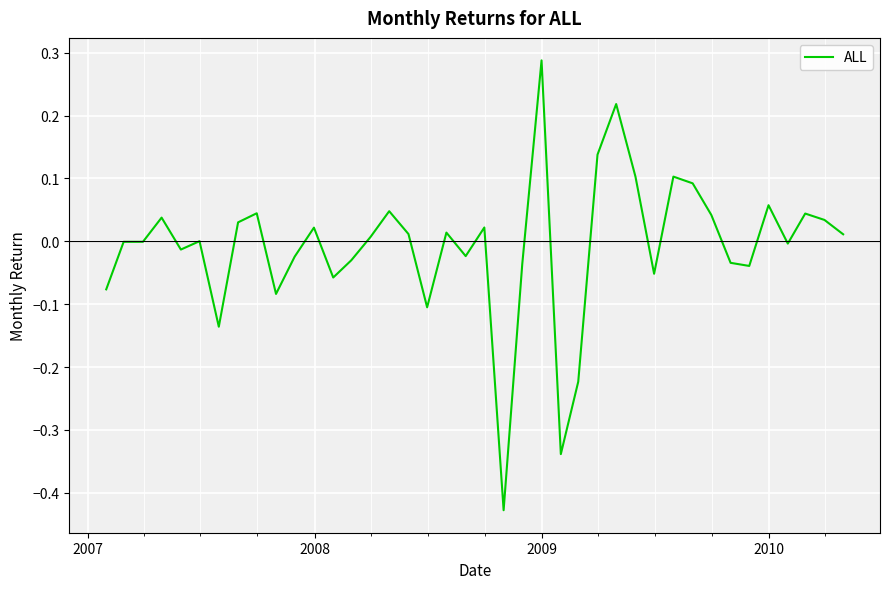

What is the difference between the maximum and minimum values?

0.7